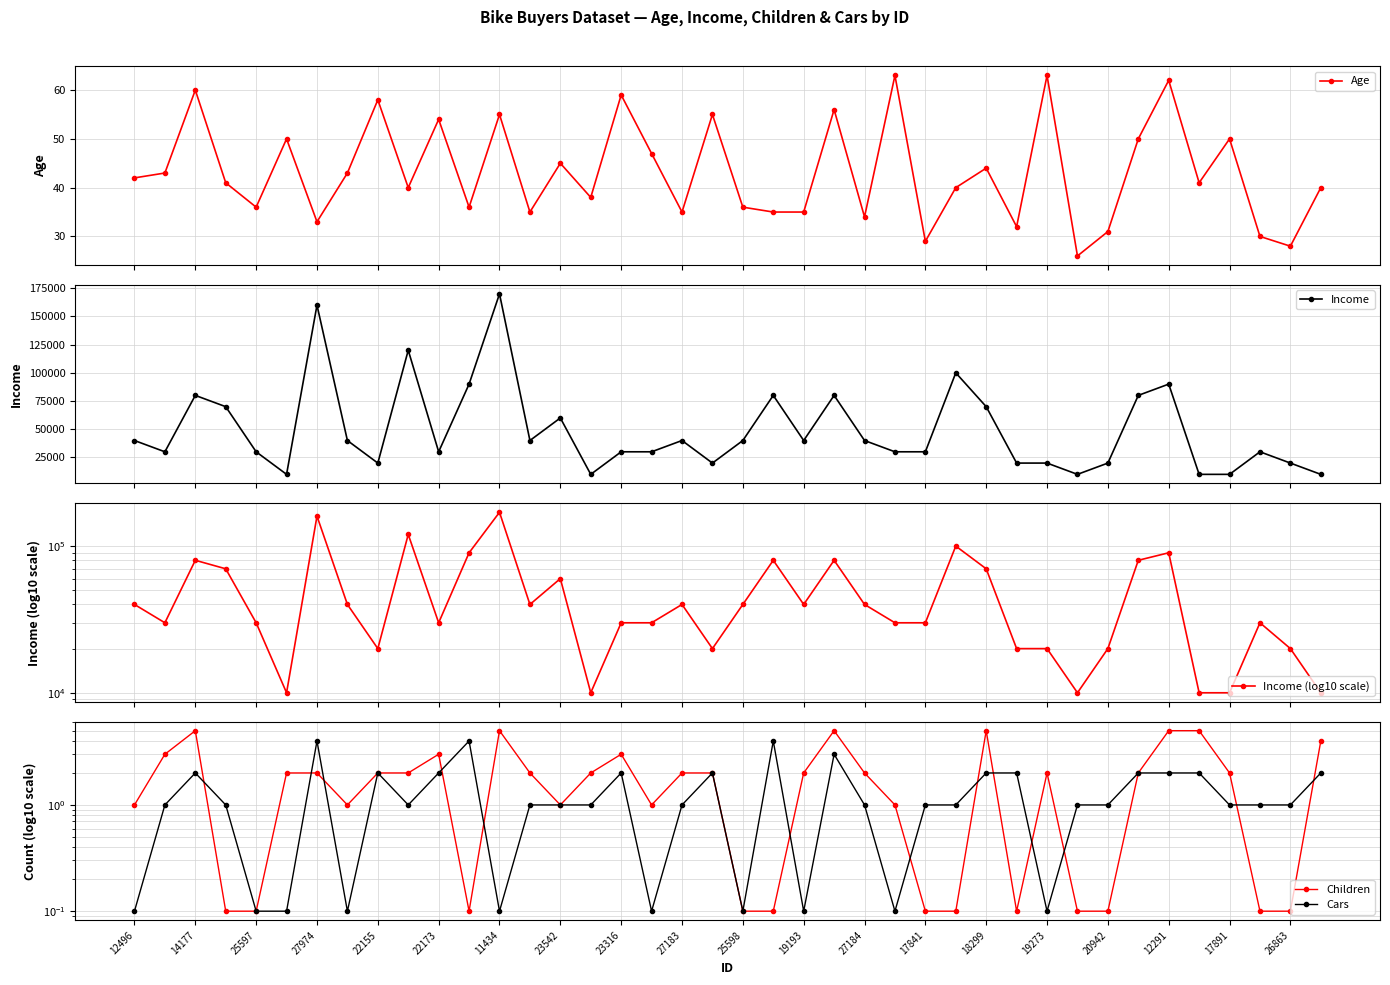

What is the value of the Age point at the 39th from the left?

28